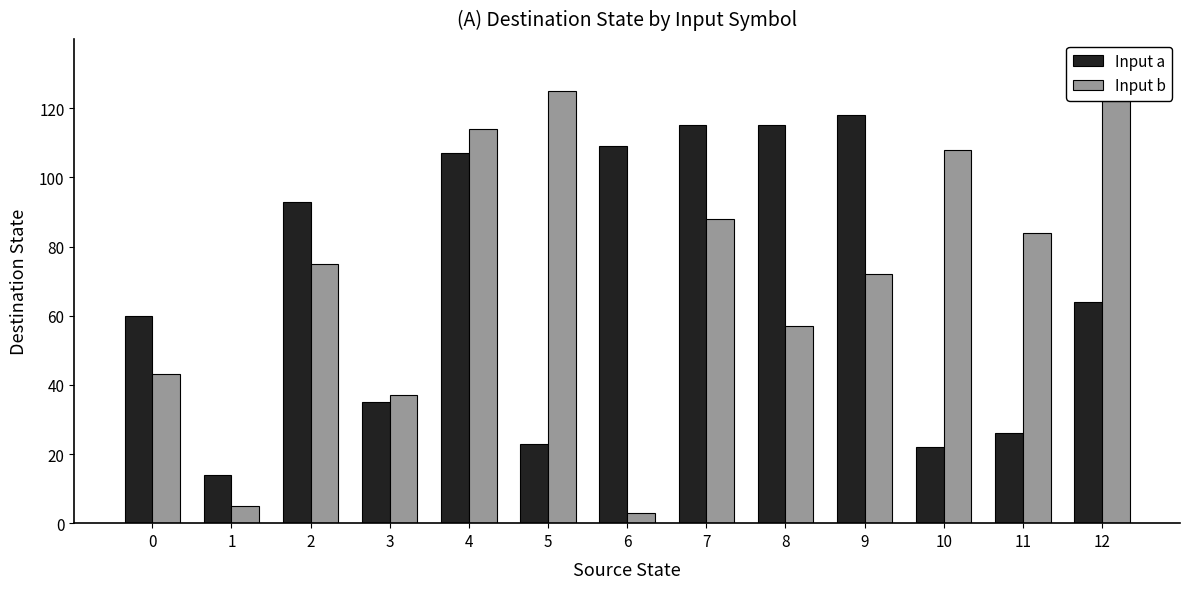

What is the difference between the second highest and second lowest values in the Input a series?

93